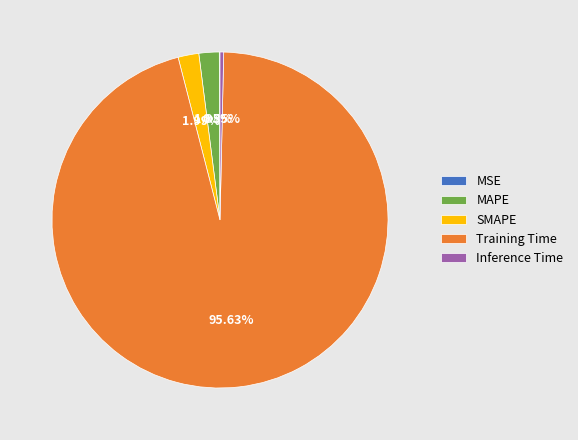

What portion of the pie excludes SMAPE?

98.0%